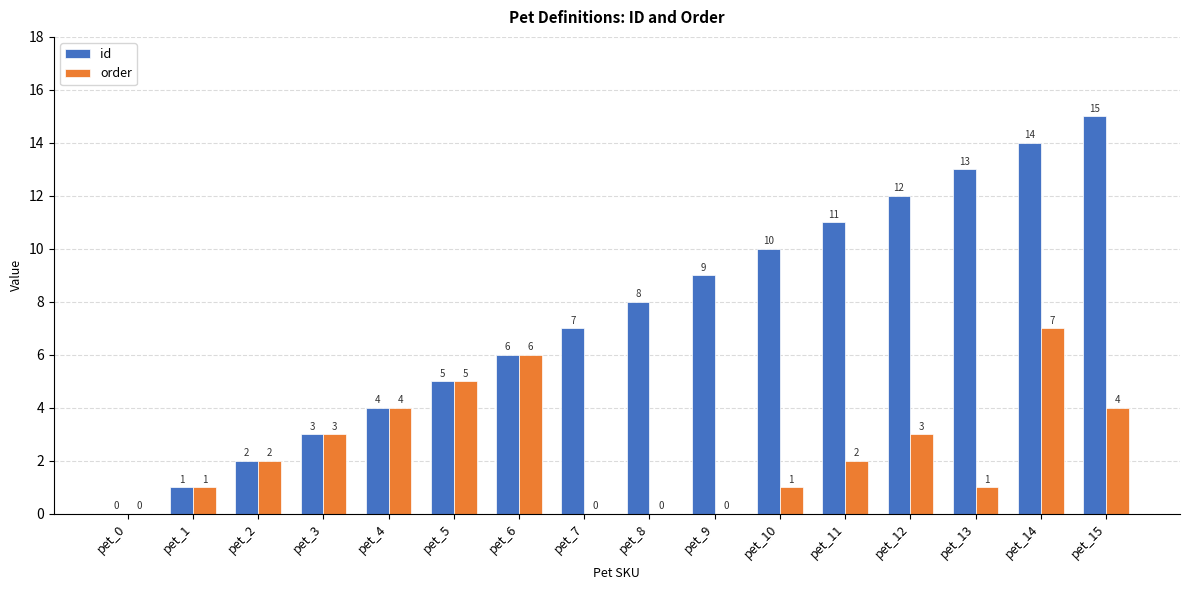

Are the bars grouped side by side (vs. stacked)?

Yes